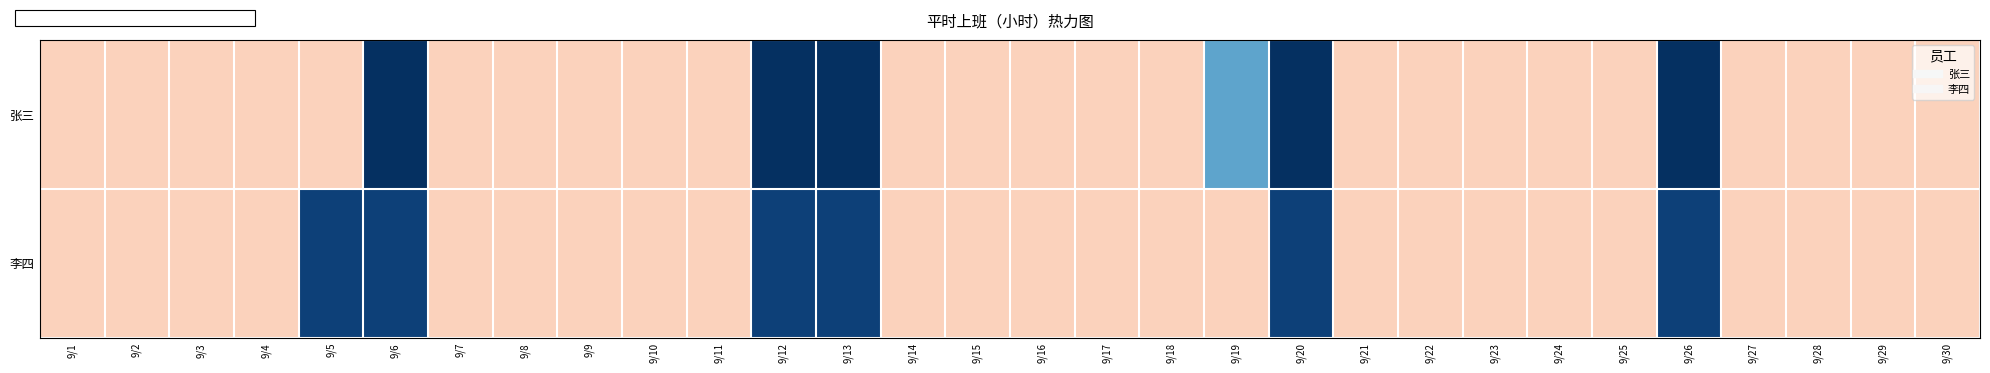

Reading left to right, transcribe all the data shown in this chart.

张三: 9/1=0.5	9/2=0.5	9/3=0.5	9/4=0.5	9/5=0.5	9/6=-2.1	9/7=0.5	9/8=0.5	9/9=0.5	9/10=0.5	9/11=0.5	9/12=-2.1	9/13=-2.1	9/14=0.5	9/15=0.5	9/16=0.5	9/17=0.5	9/18=0.5	9/19=-1.1	9/20=-2.1	9/21=0.5	9/22=0.5	9/23=0.5	9/24=0.5	9/25=0.5	9/26=-2.1	9/27=0.5	9/28=0.5	9/29=0.5	9/30=0.5
李四: 9/1=0.5	9/2=0.5	9/3=0.5	9/4=0.5	9/5=-2.0	9/6=-2.0	9/7=0.5	9/8=0.5	9/9=0.5	9/10=0.5	9/11=0.5	9/12=-2.0	9/13=-2.0	9/14=0.5	9/15=0.5	9/16=0.5	9/17=0.5	9/18=0.5	9/19=0.5	9/20=-2.0	9/21=0.5	9/22=0.5	9/23=0.5	9/24=0.5	9/25=0.5	9/26=-2.0	9/27=0.5	9/28=0.5	9/29=0.5	9/30=0.5